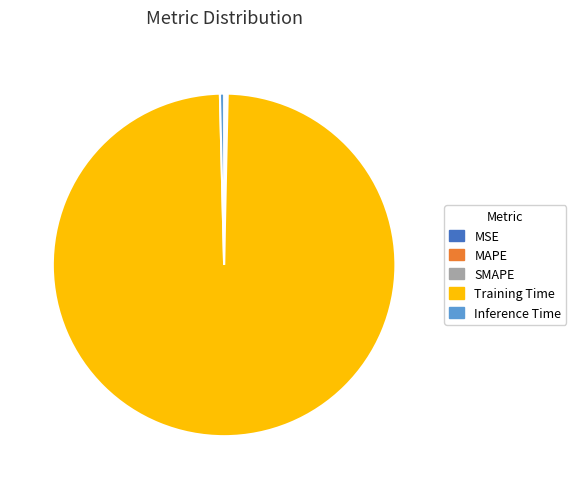

Which slice represents more than half of the pie?

Training Time